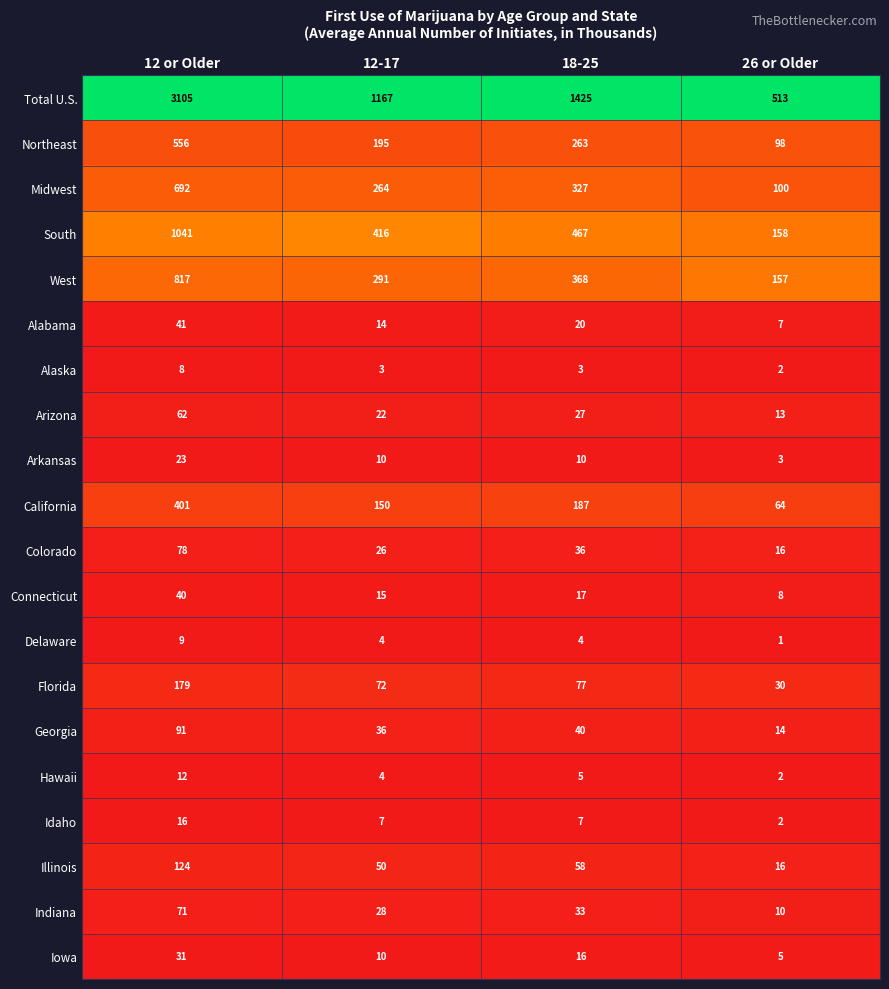

What is the maximum value shown in the chart?

3105